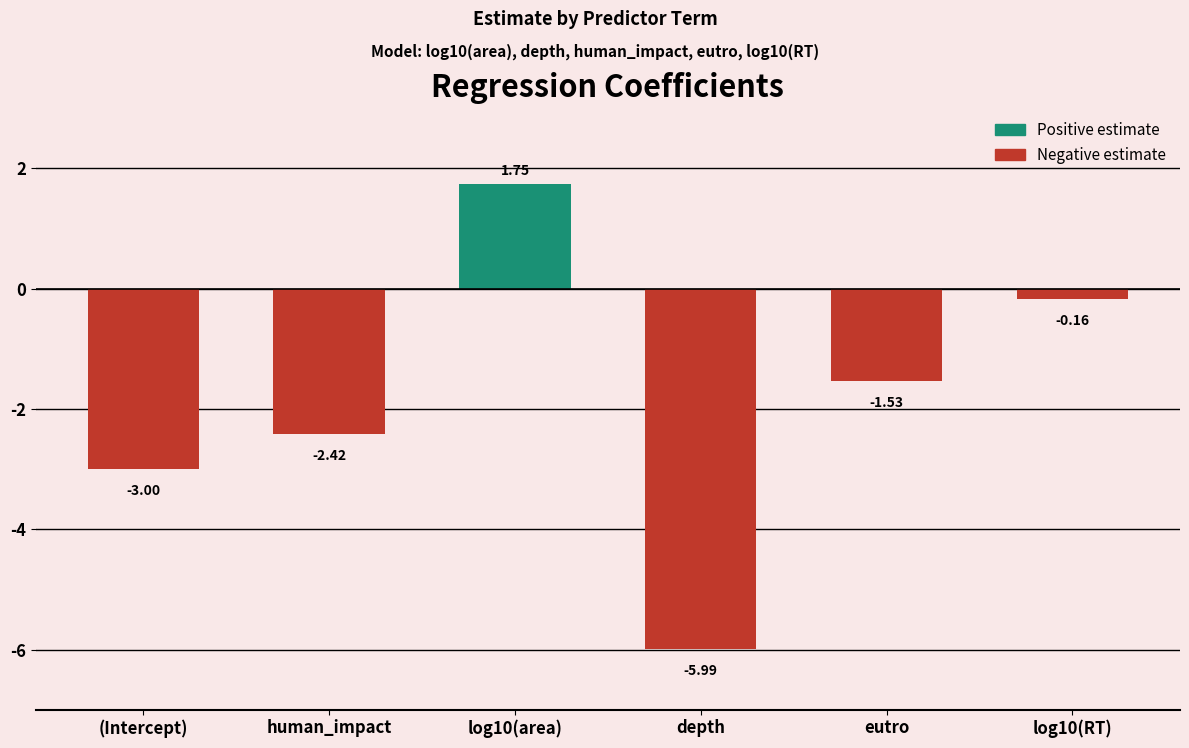

Which category has the highest value across all series?

log10(area)